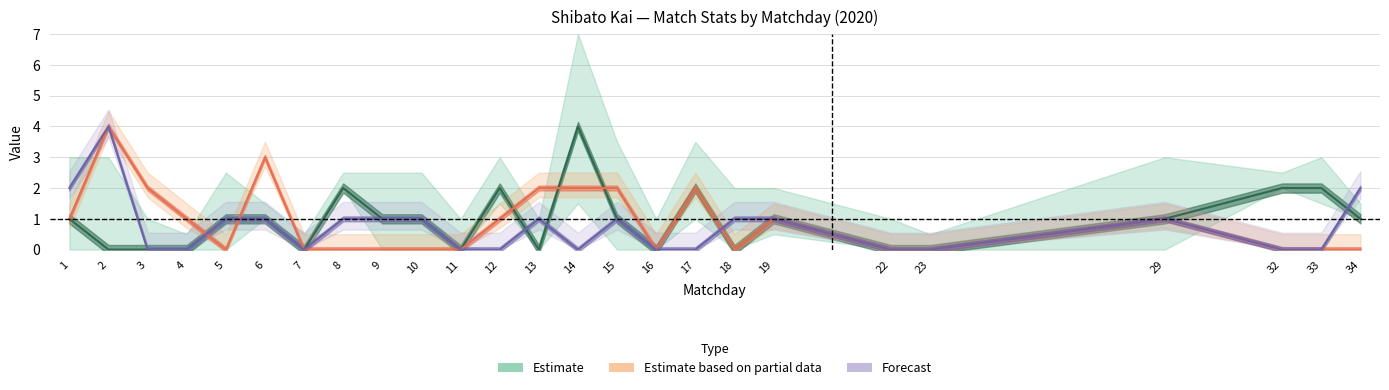

Is it true that TklW equals 2 at 10?

False